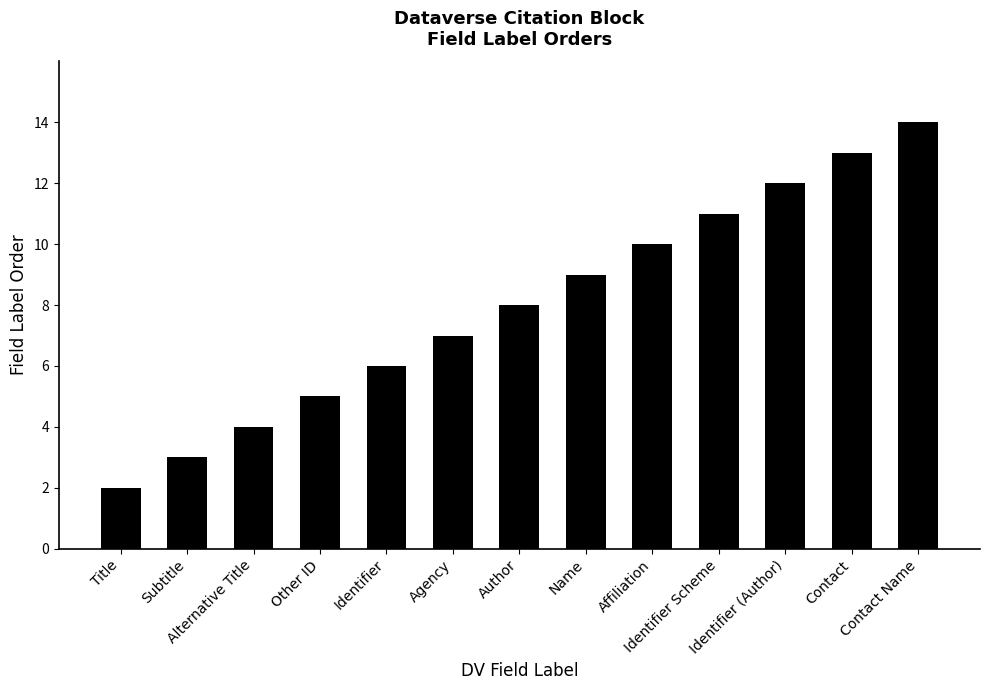

What is the difference between the values at Contact Name and Alternative Title?

10